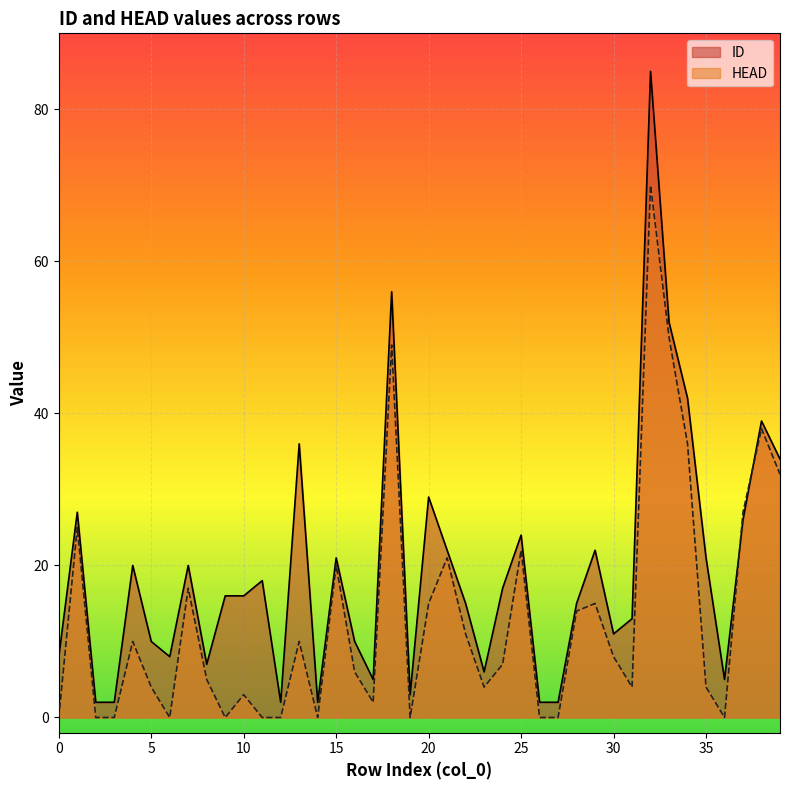

Where does the HEAD series first go above 7?

1